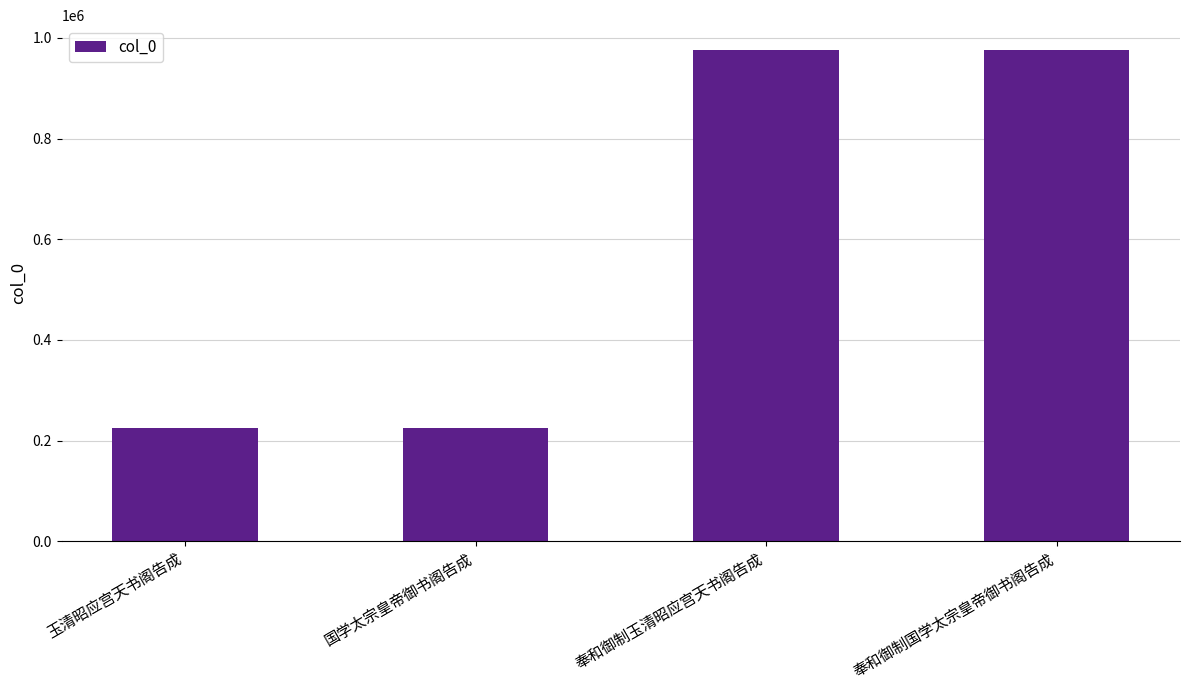

What is the change in value from 玉清昭应宫天书阁告成 to 奉和御制玉清昭应宫天书阁告成?

+750883